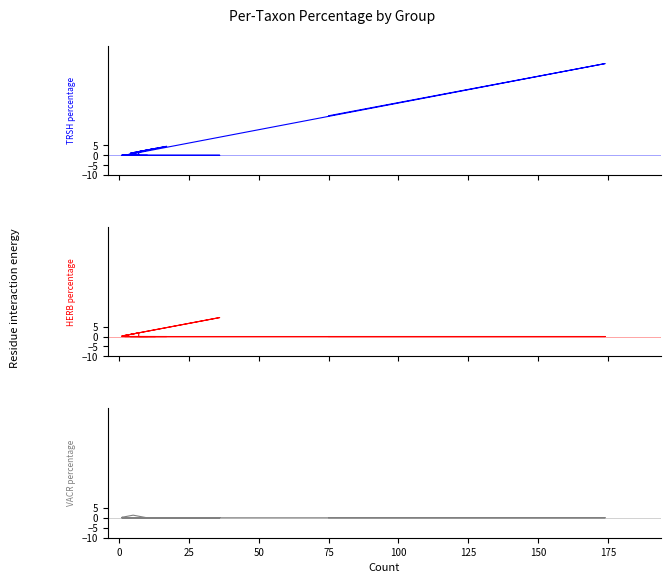

What is the sum of all VACR values?

4.0